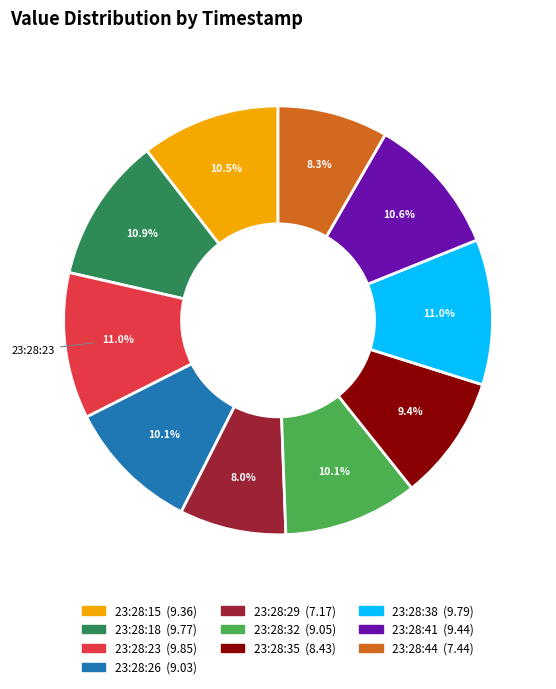

Does any single category account for the majority?

No